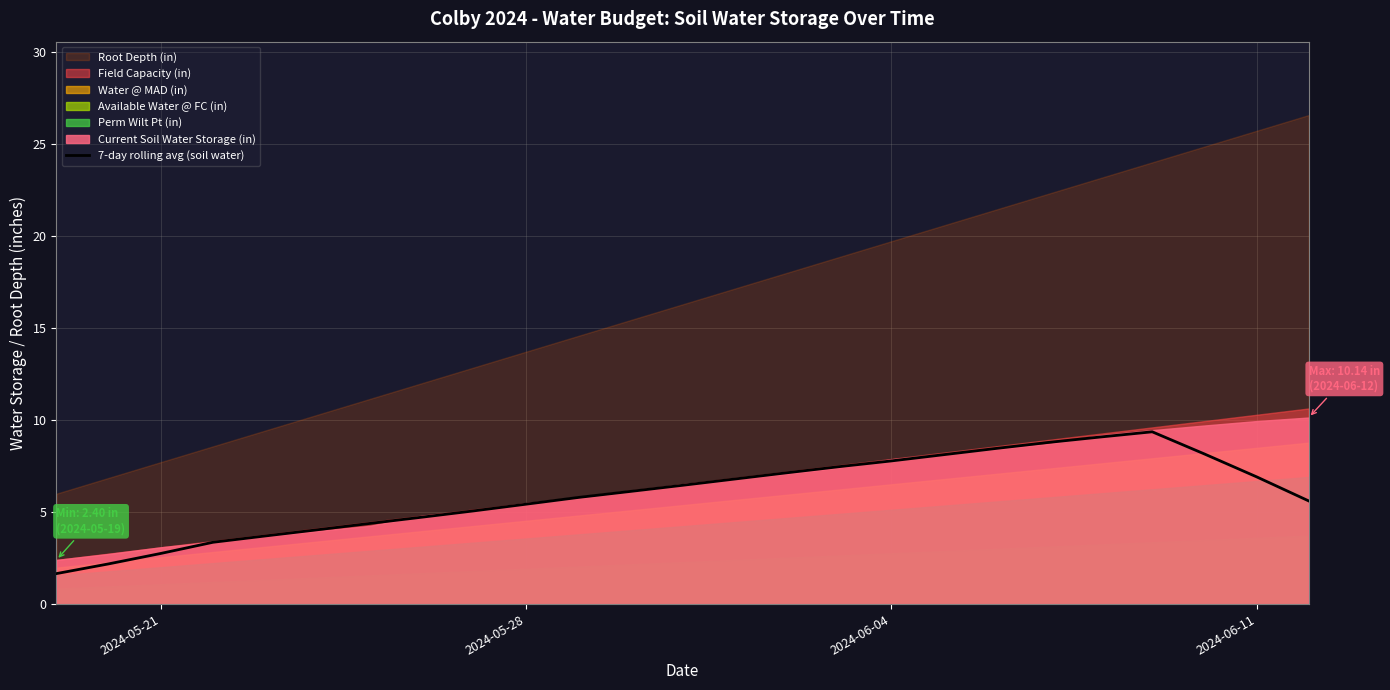

Does the chart have visible grid lines?

Yes